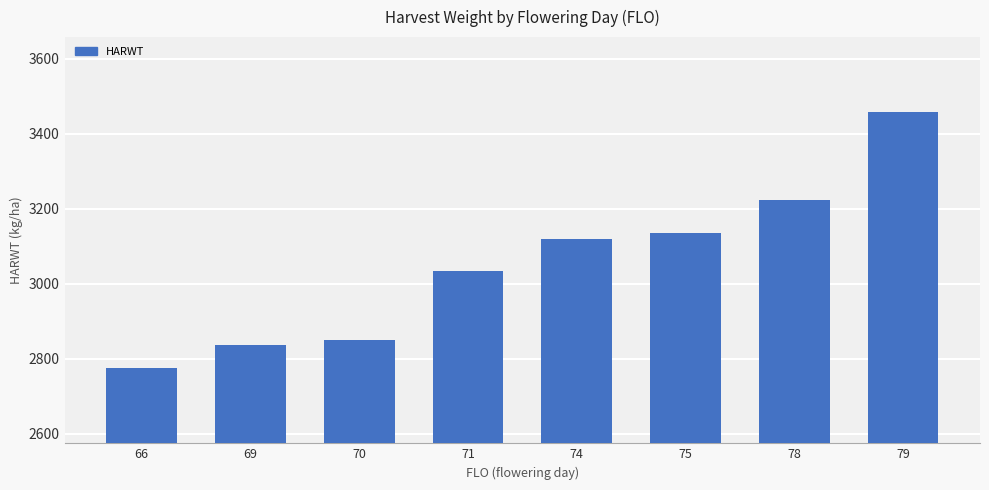

True or false: the data shows 3458 at 79.

True